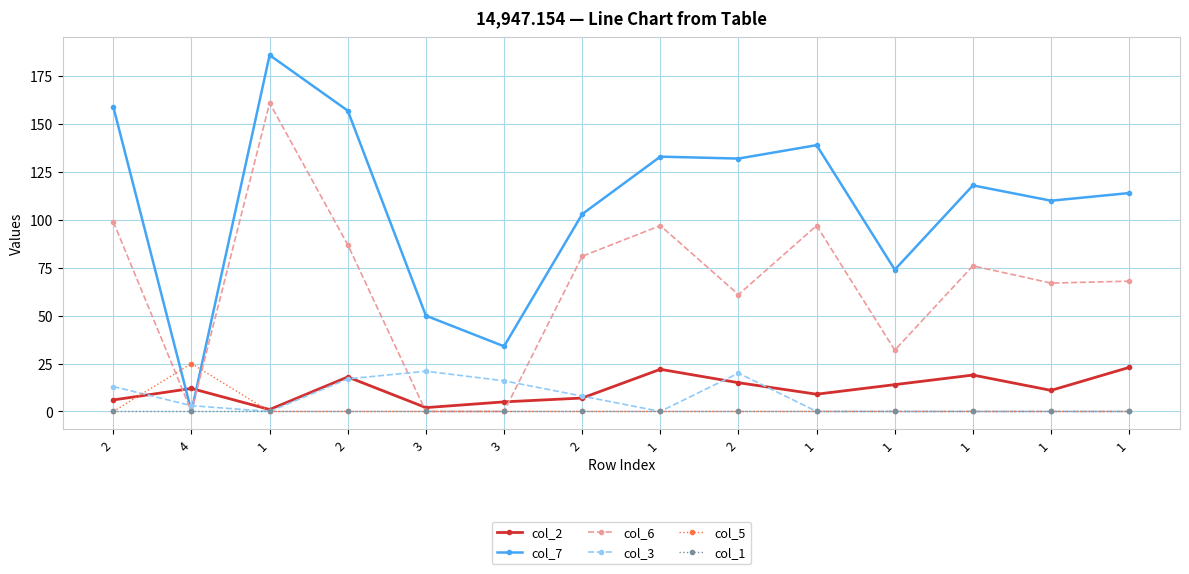

Count the number of categories in the chart.

14